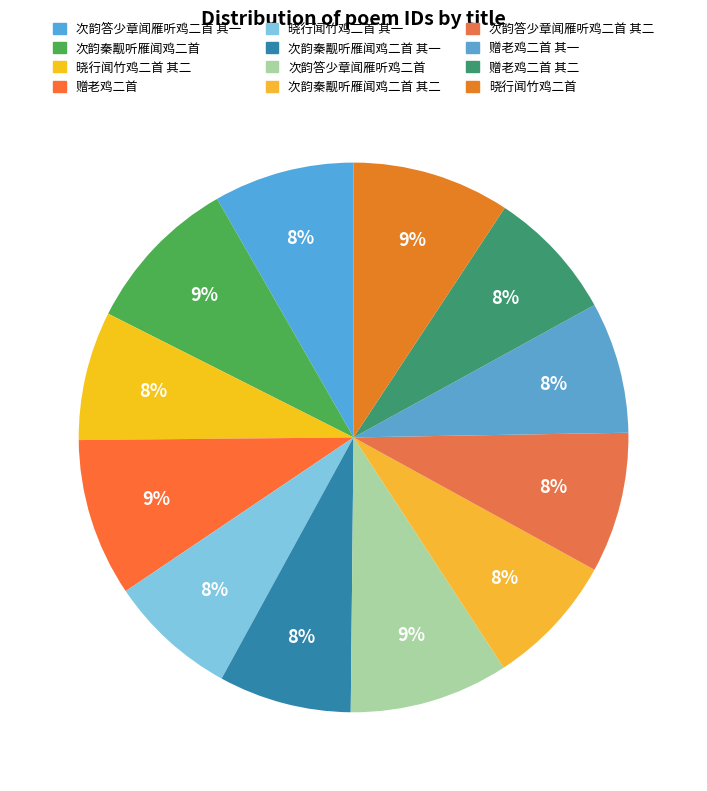

The 次韵秦觏听雁闻鸡二首 其一 slice represents 8% of the pie. True or false?

True